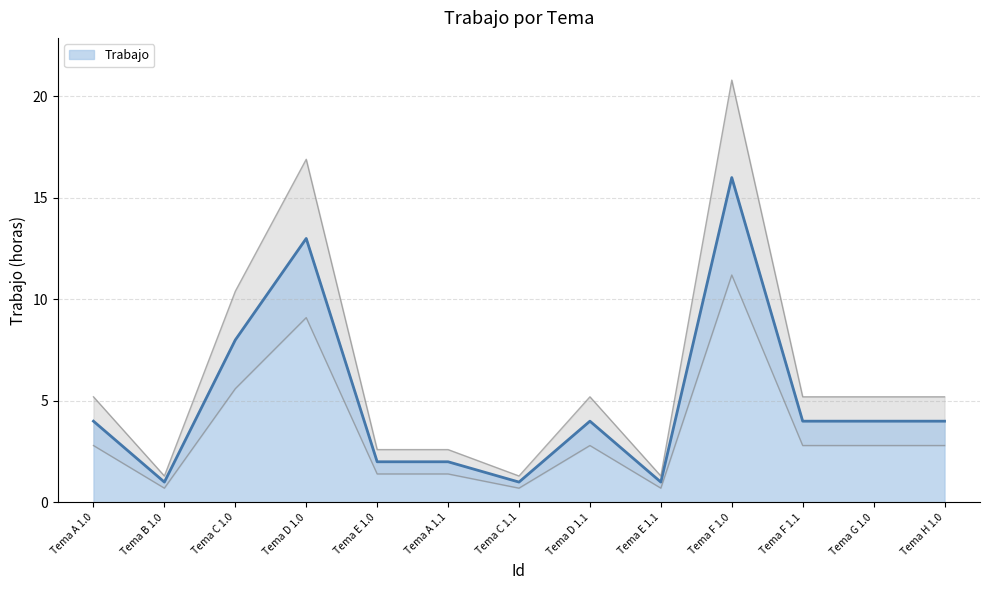

Reading right to left, list all the values displayed in this chart.

4	4	4	16	1	4	1	2	2	13	8	1	4